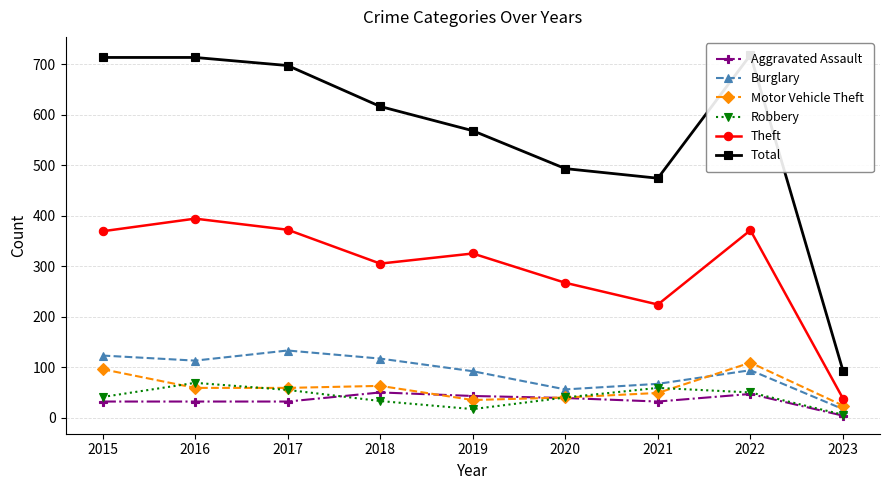

What are all the series names shown in the legend?

Aggravated Assault, Burglary, Motor Vehicle Theft, Robbery, Theft, Total